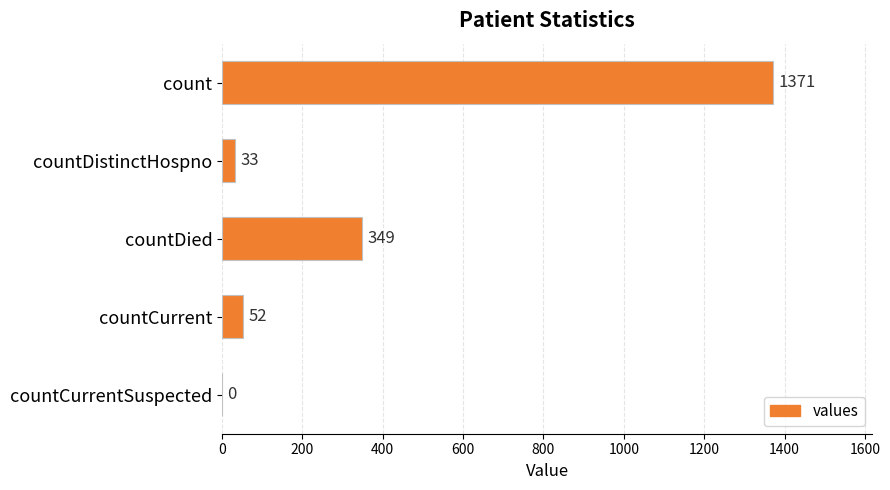

What is the change in value from count to countDied?

-1022